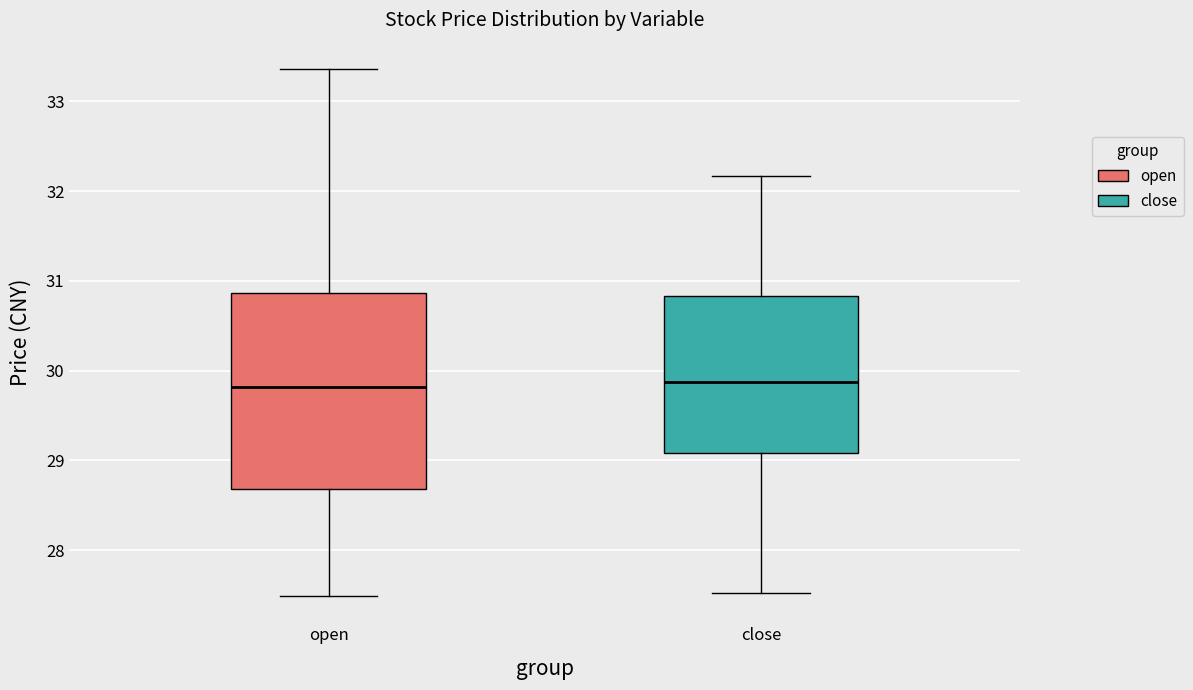

Reading left to right, read every box against the y-axis: the position of its median line, the range the box covers, and the ends of its whiskers. The values are not printed on the chart, so give them approximately, as read against the axis.

open: median 29.8, box 28.7 to 30.9, whiskers 27.5 to 33.4
close: median 29.9, box 29.1 to 30.8, whiskers 27.5 to 32.2